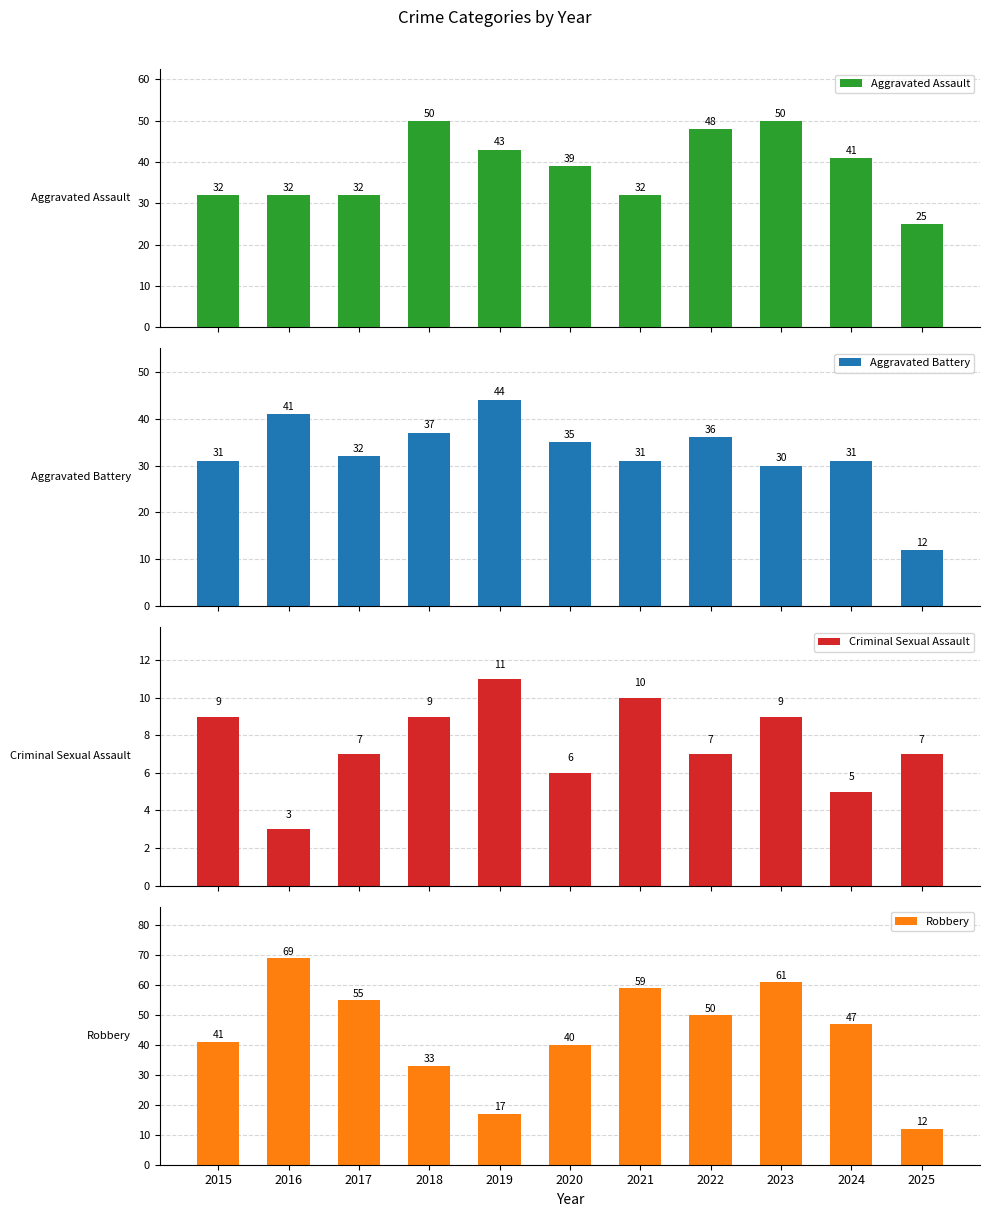

Reading left to right, extract all data points from this chart.

Aggravated Assault: 32	32	32	50	43	39	32	48	50	41	25
Aggravated Battery: 31	41	32	37	44	35	31	36	30	31	12
Criminal Sexual Assault: 9	3	7	9	11	6	10	7	9	5	7
Robbery: 41	69	55	33	17	40	59	50	61	47	12